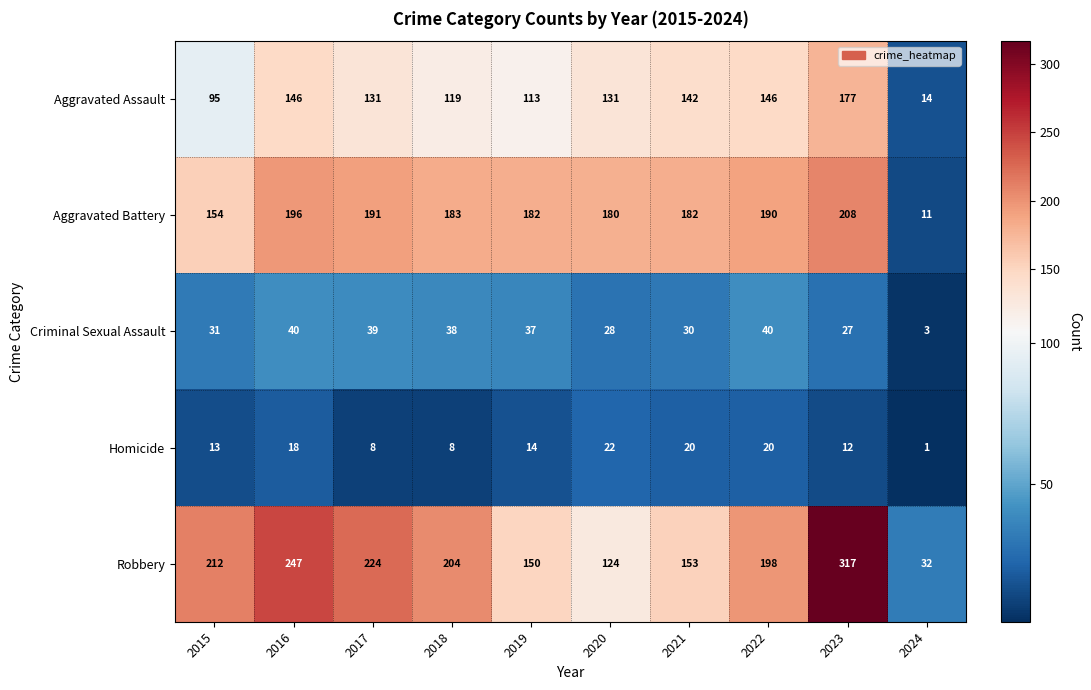

Rank the series by their maximum value, from highest to lowest.

Robbery, Aggravated Battery, Aggravated Assault, Criminal Sexual Assault, Homicide